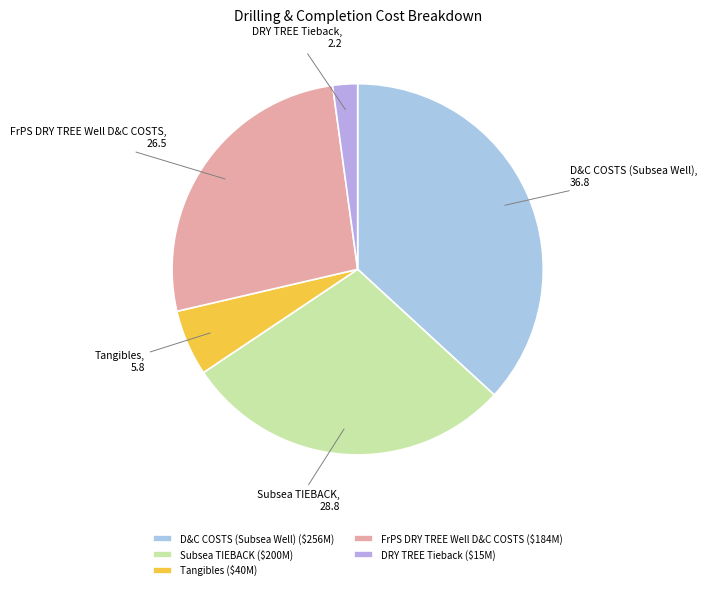

Which category has the smallest portion of the pie?

DRY TREE Tieback